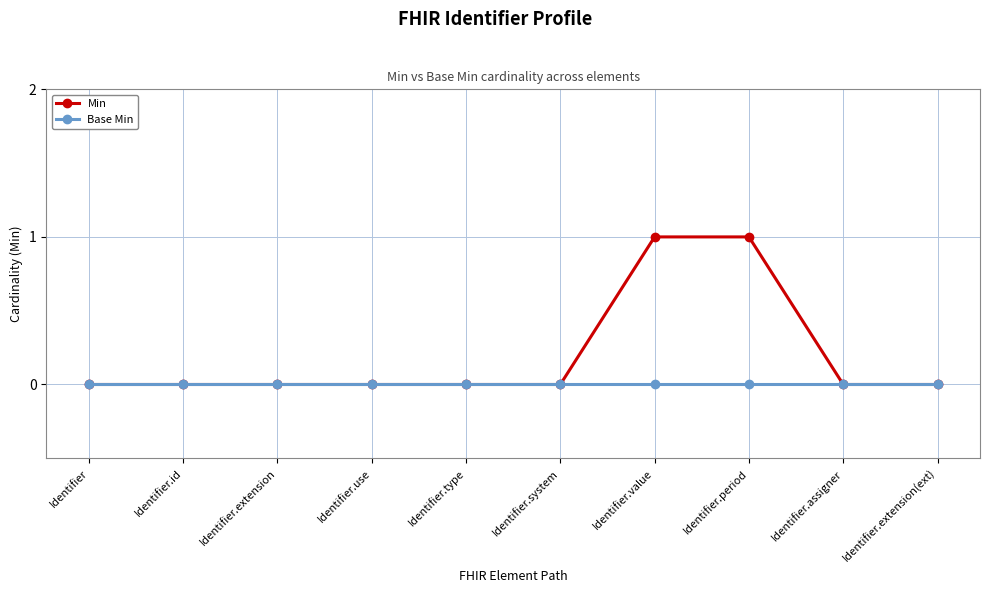

What is the difference between the second highest and minimum values in the Min series?

1